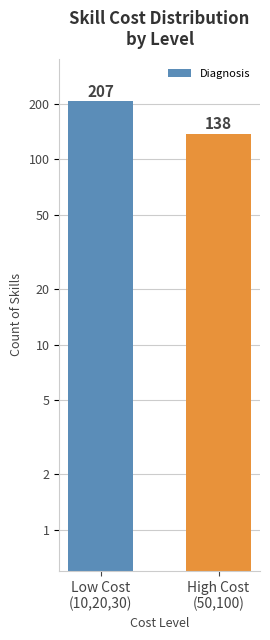

Reading left to right, what are all the values shown in this chart?

Low Cost
(10,20,30)=207	High Cost
(50,100)=138